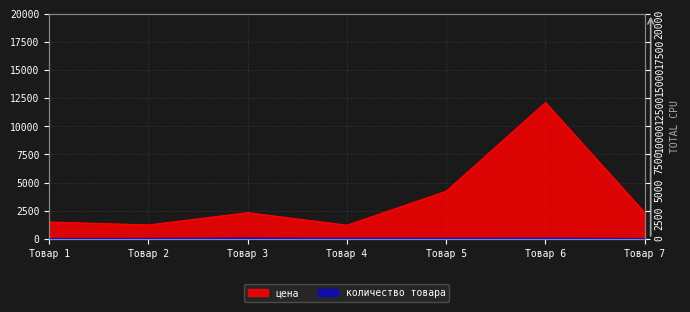

At which category does the chart reach its peak across all series?

Товар 6